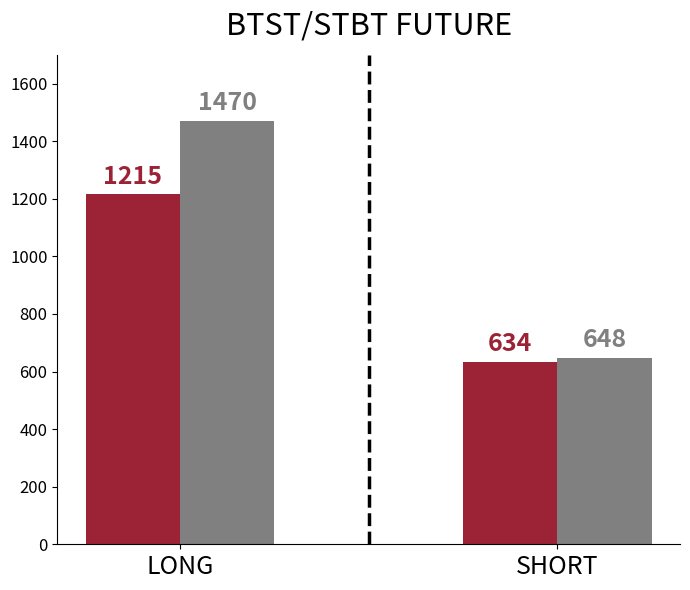

What is the maximum value shown in the chart?

1470.0